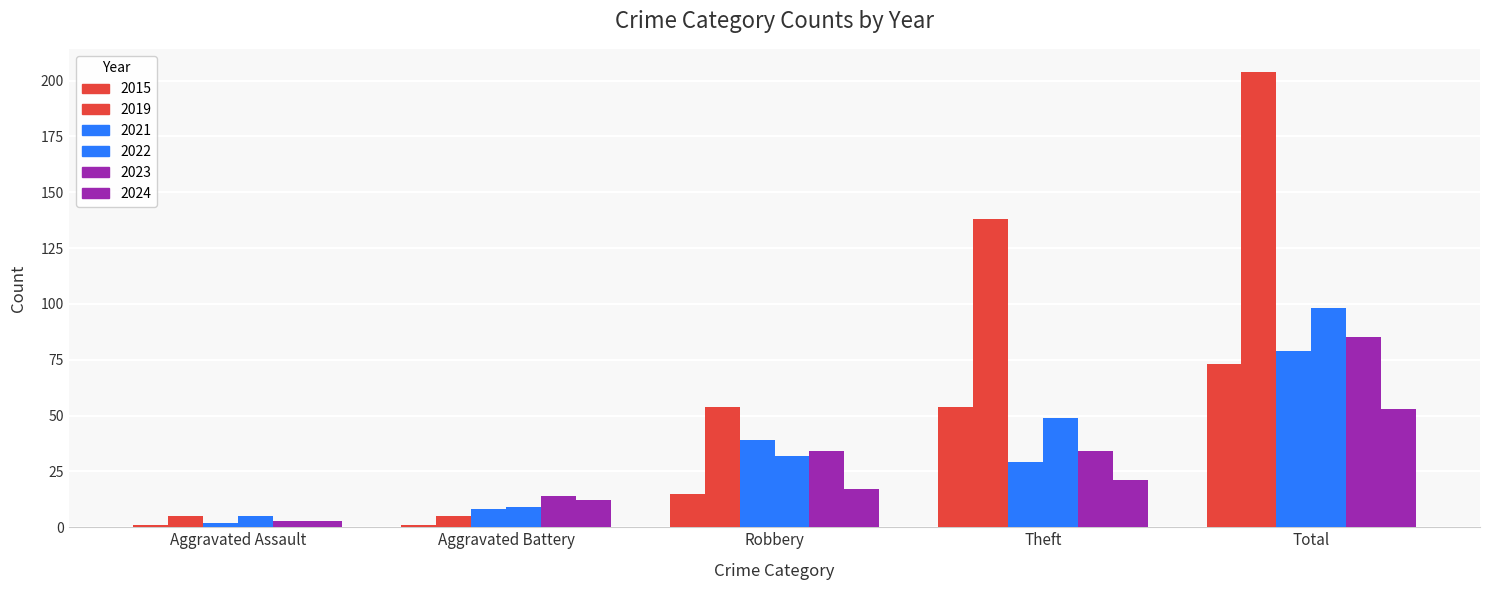

How many values in the 2019 series are below 54?

2